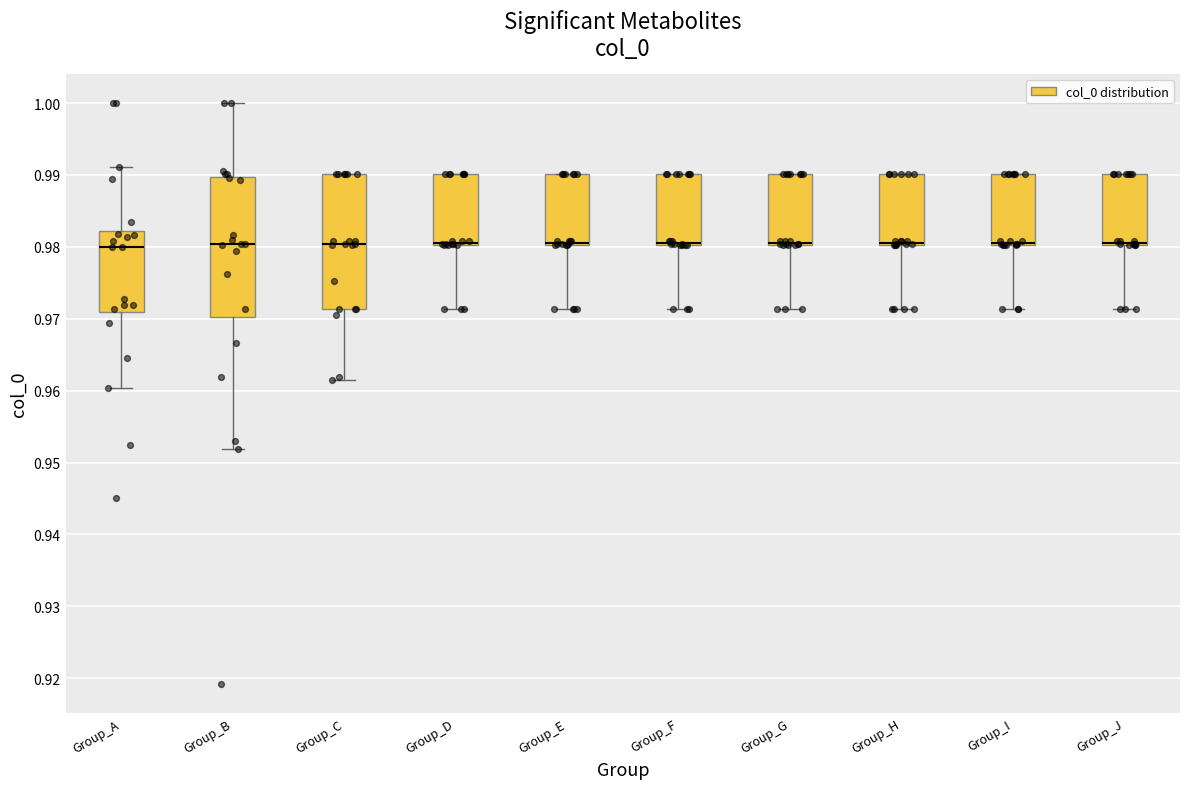

Reading left to right, read every box against the y-axis: the position of its median line, the range the box covers, and the ends of its whiskers. The values are not printed on the chart, so give them approximately, as read against the axis.

Group_A: median 0.980, box 0.971 to 0.982, whiskers 0.960 to 0.991
Group_B: median 0.980, box 0.970 to 0.990, whiskers 0.952 to 1.000
Group_C: median 0.980, box 0.971 to 0.990, whiskers 0.962 to 0.990
Group_D: median 0.981, box 0.980 to 0.990, whiskers 0.971 to 0.990
Group_E: median 0.981, box 0.980 to 0.990, whiskers 0.971 to 0.990
Group_F: median 0.981, box 0.980 to 0.990, whiskers 0.971 to 0.990
Group_G: median 0.981, box 0.980 to 0.990, whiskers 0.971 to 0.990
Group_H: median 0.981, box 0.980 to 0.990, whiskers 0.971 to 0.990
Group_I: median 0.981, box 0.980 to 0.990, whiskers 0.971 to 0.990
Group_J: median 0.981, box 0.980 to 0.990, whiskers 0.971 to 0.990